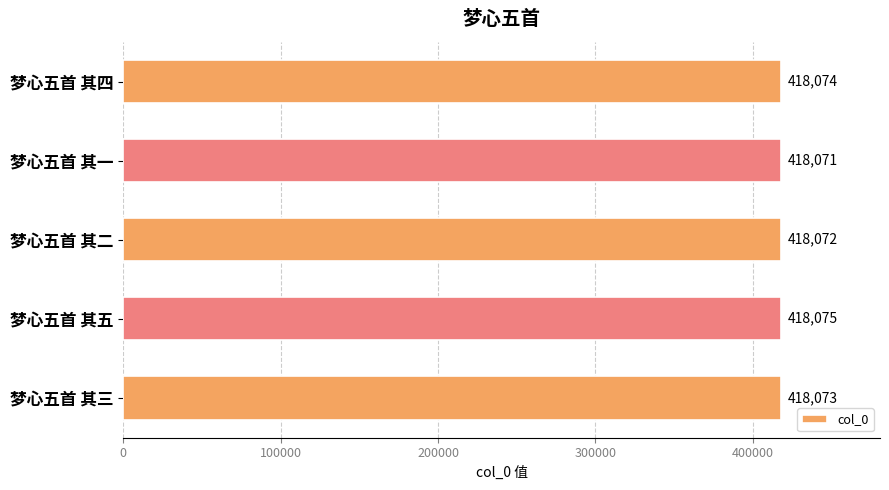

What is the sum of the values at 梦心五首 其五 and 梦心五首 其一?

836146